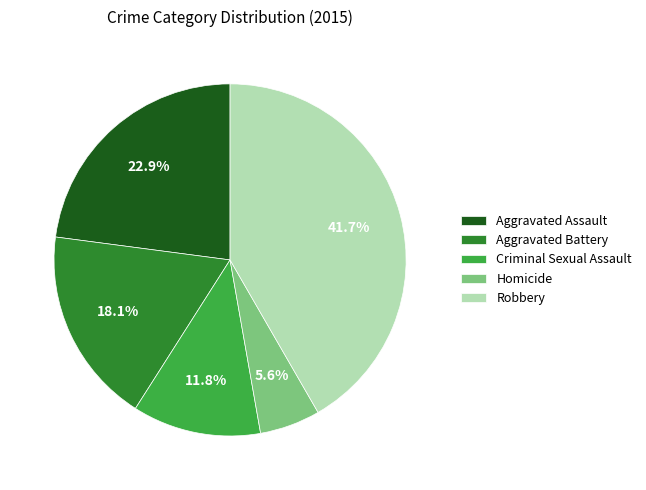

Is the sum of Criminal Sexual Assault and Robbery greater than half?

Yes